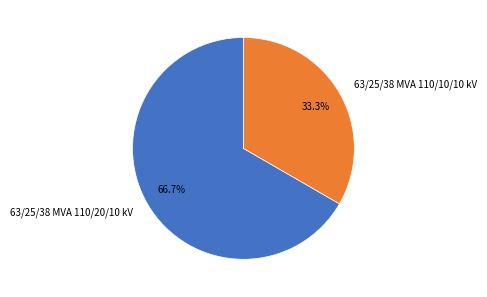

Rank the categories by value from highest to lowest.

63/25/38 MVA 110/20/10 kV, 63/25/38 MVA 110/10/10 kV